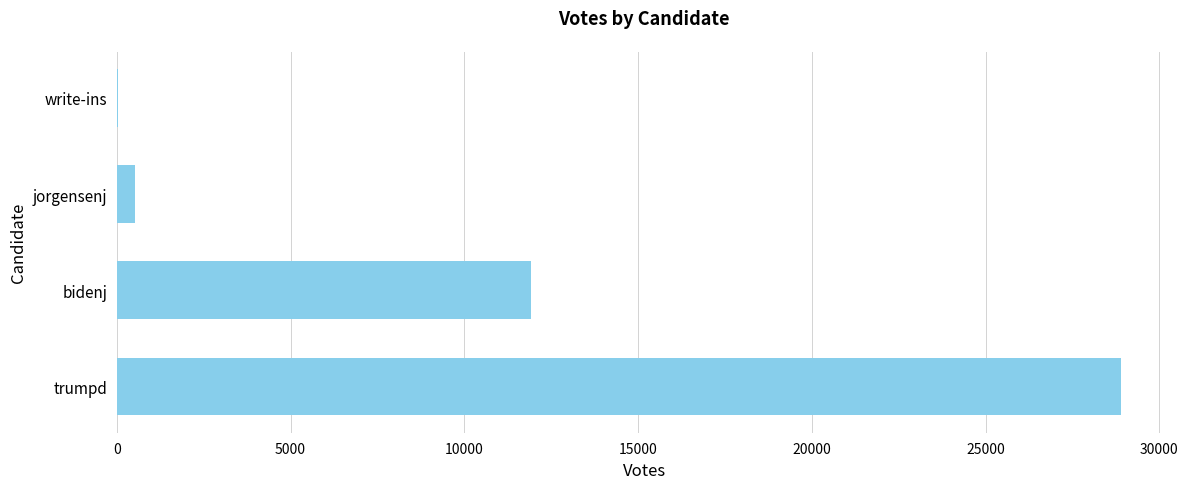

What is the maximum value shown in the chart?

28906